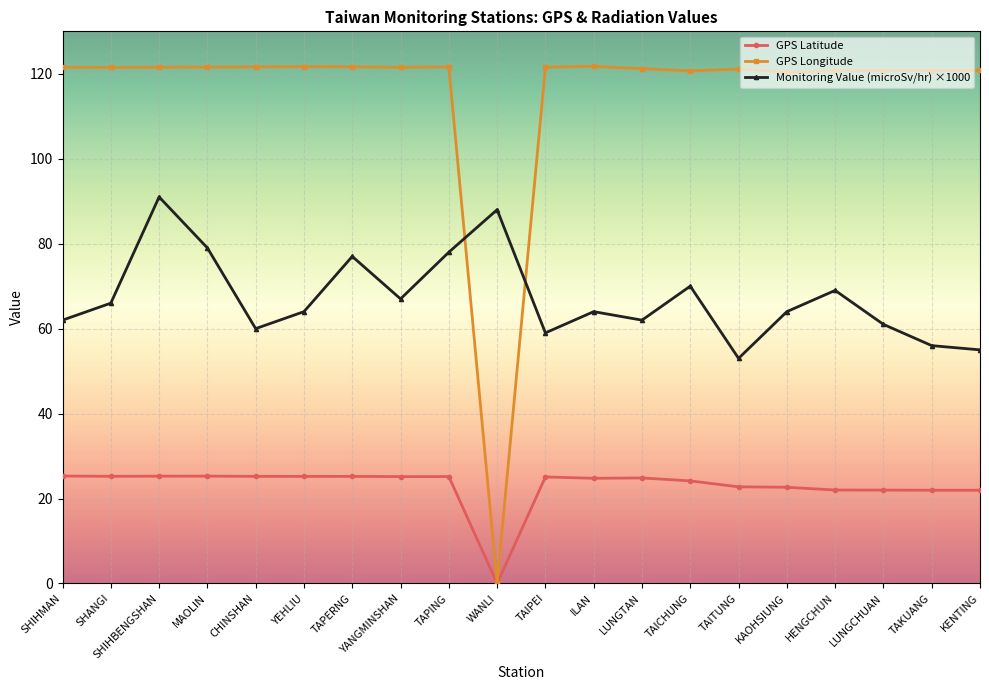

What is the approximate value of GPS Longitude at TAIPEI?

121.6